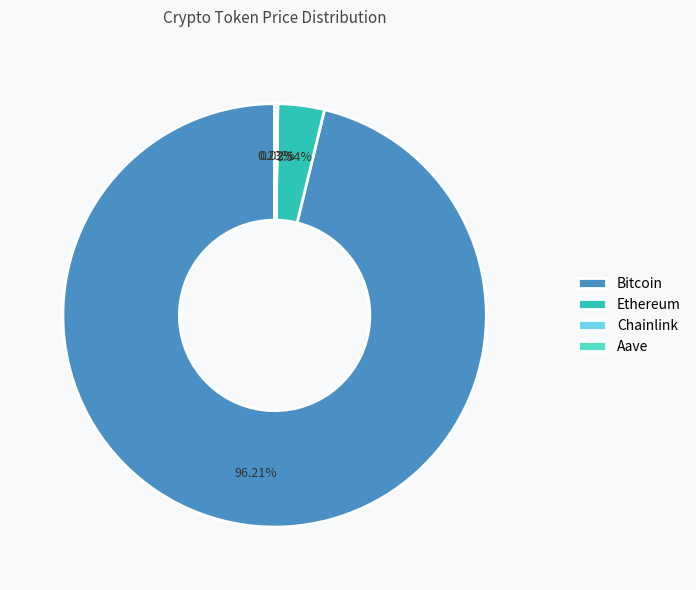

Is the sum of Bitcoin and Ethereum greater than half?

Yes